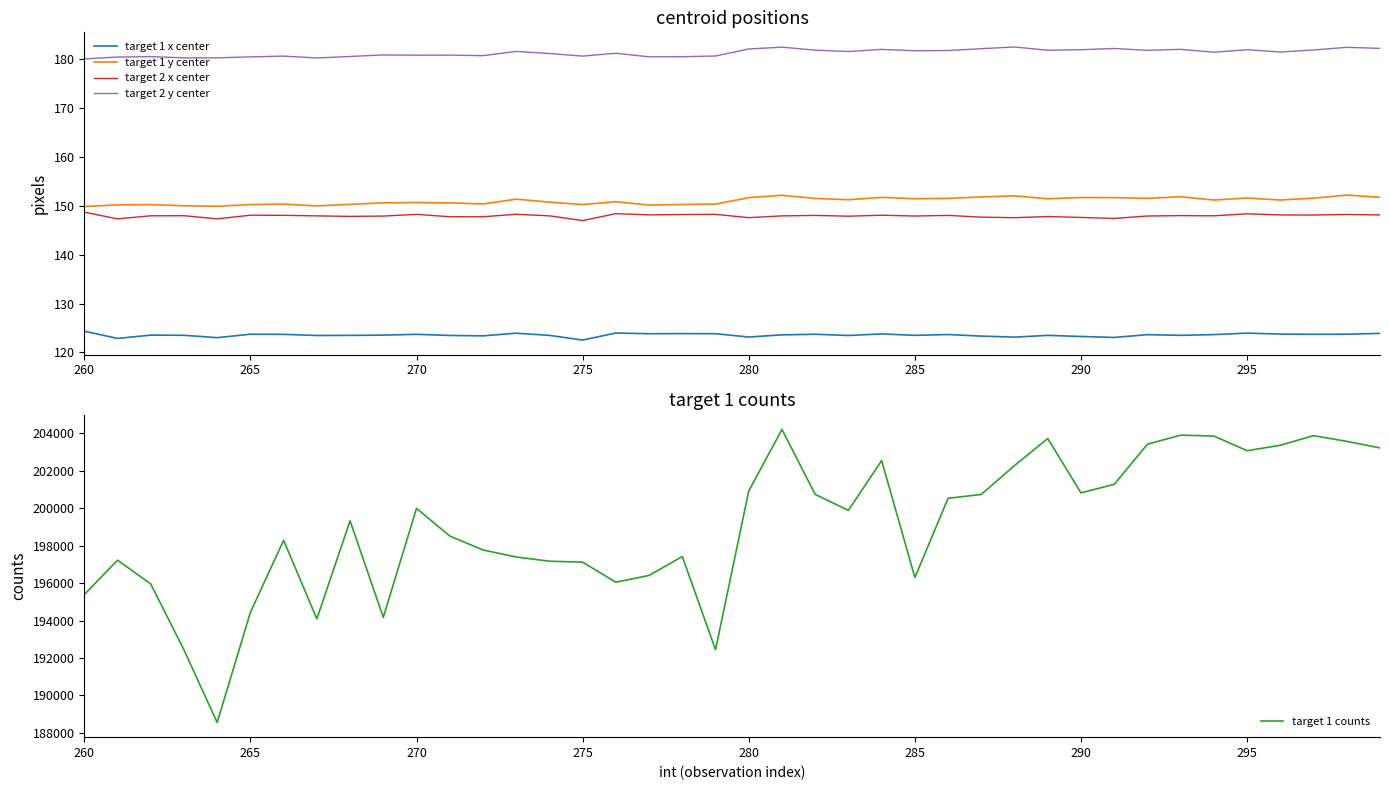

Which series has the largest range (max minus min)?

target 1 counts